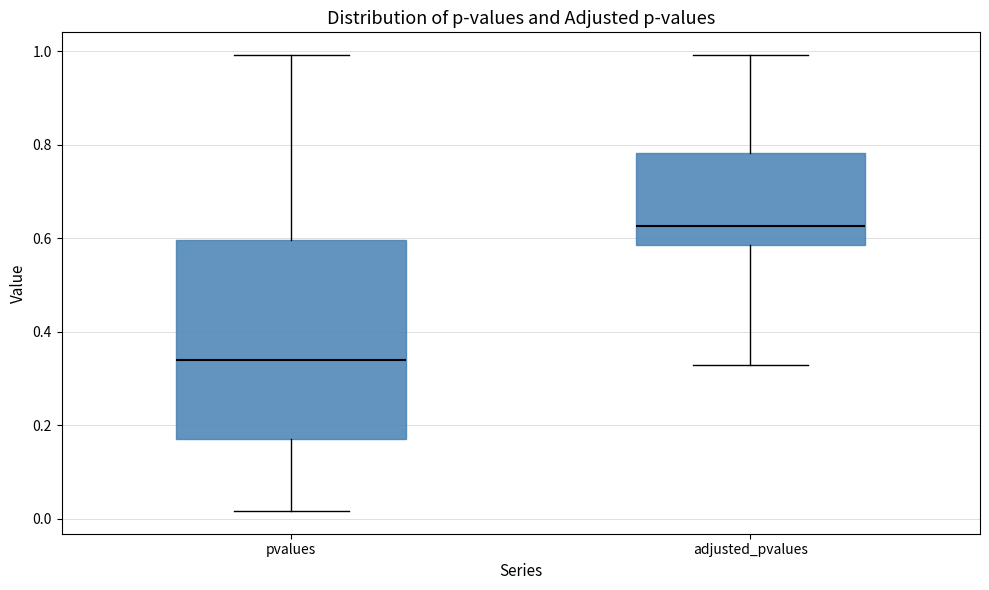

Comparing the boxes themselves (not the whiskers), which one is the tallest?

pvalues